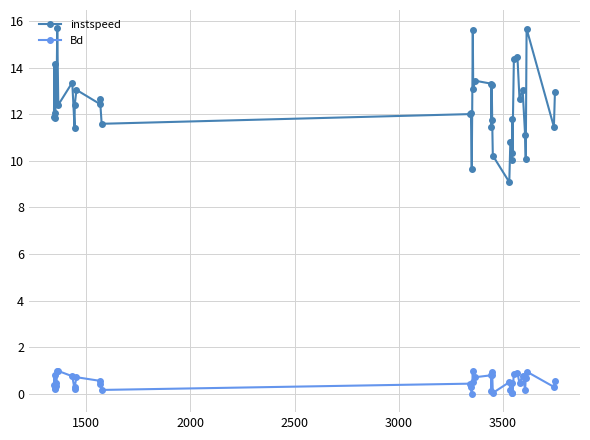

Which series has the largest total across all categories?

instspeed